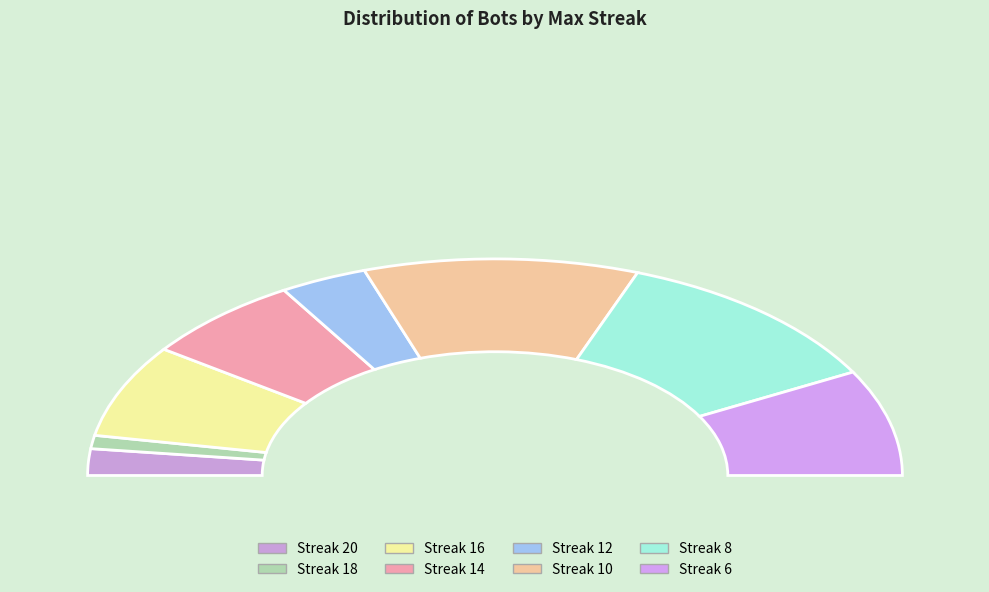

Does maxStreak_14 account for over 50% of the chart?

No